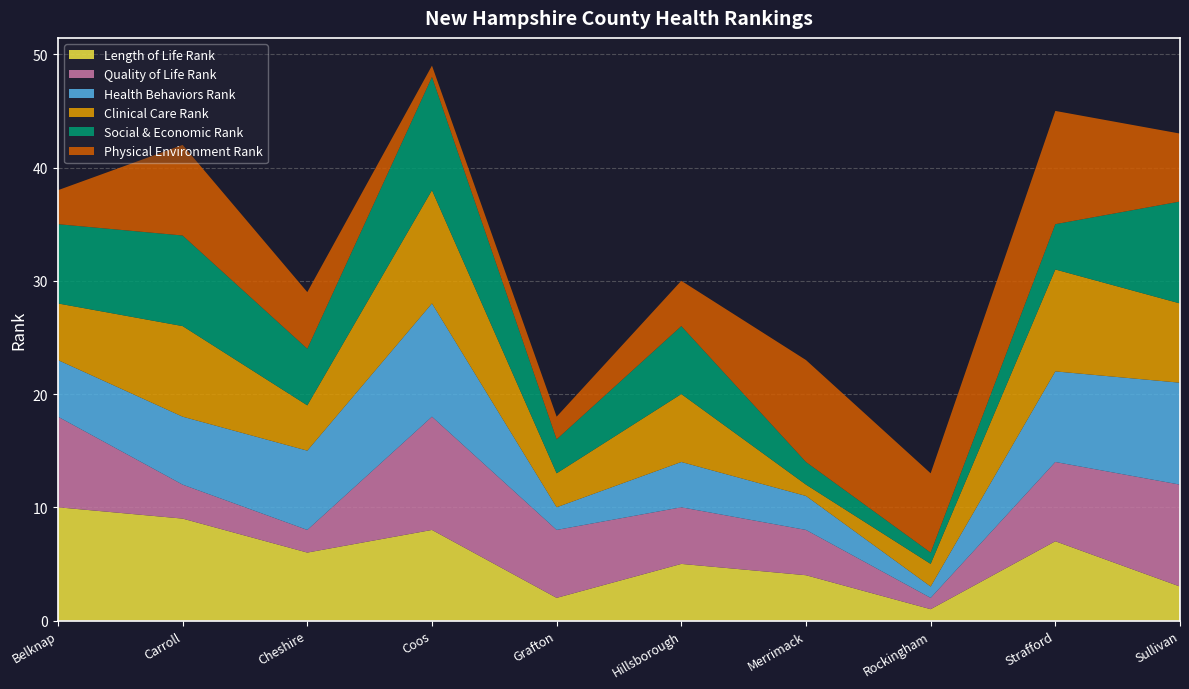

Reading right to left, extract all data points from this chart.

Length of Life Rank: 3	7	1	4	5	2	8	6	9	10
Quality of Life Rank: 9	7	1	4	5	6	10	2	3	8
Health Behaviors Rank: 9	8	1	3	4	2	10	7	6	5
Clinical Care Rank: 7	9	2	1	6	3	10	4	8	5
Social & Economic Rank: 9	4	1	2	6	3	10	5	8	7
Physical Environment Rank: 6	10	7	9	4	2	1	5	8	3